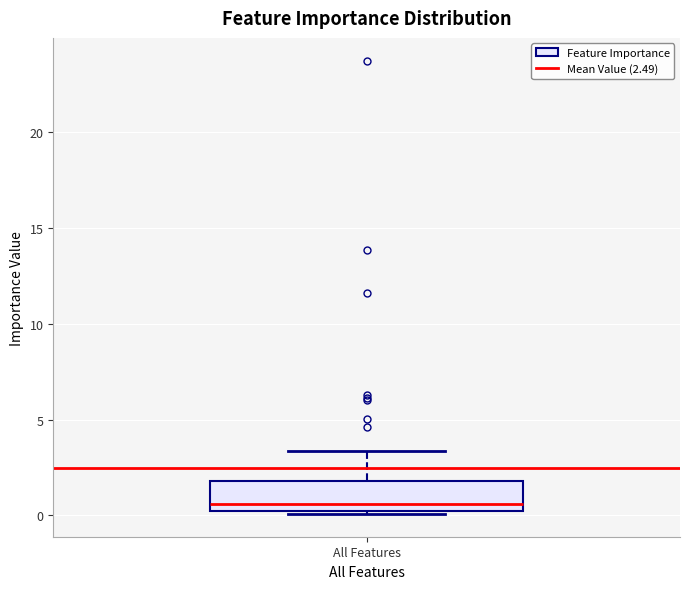

Transcribe this box plot: give where the median line is, the range the box spans, and where the two whiskers end, as read against the y-axis. The values are not printed on the chart, so give them approximately, as read against the axis.

median 0.5, box 0.0 to 2.0, whiskers 0.0 (just below the box's lower edge) to 3.5